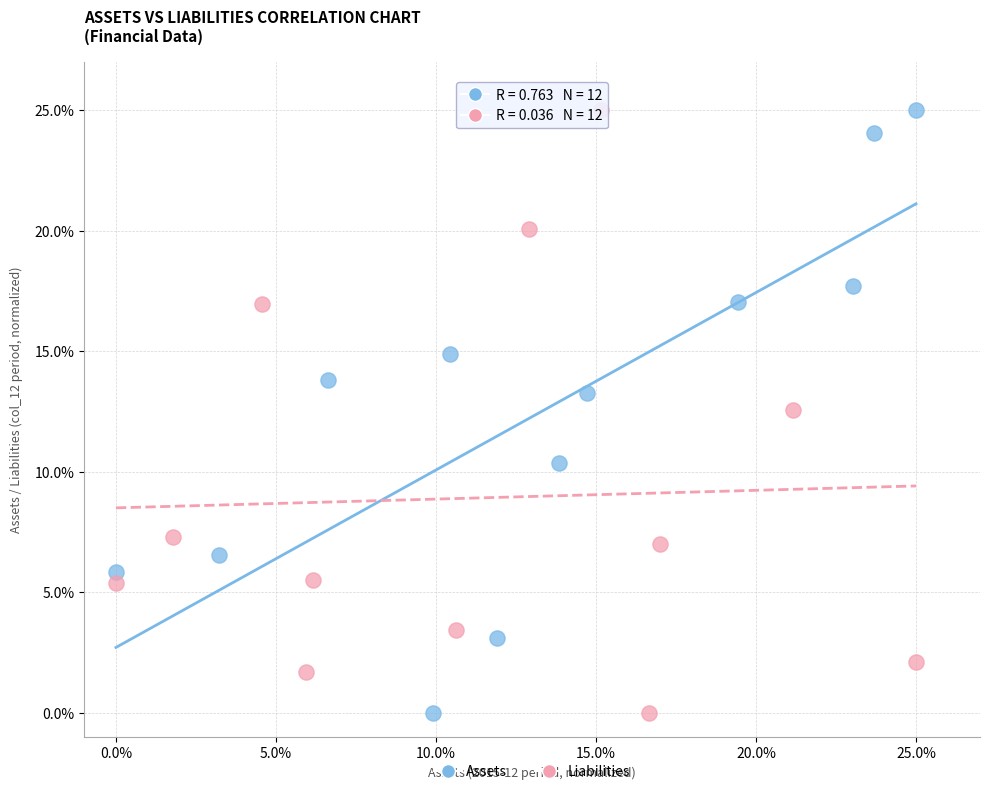

What are all the series names shown in the legend?

Assets, Liabilities